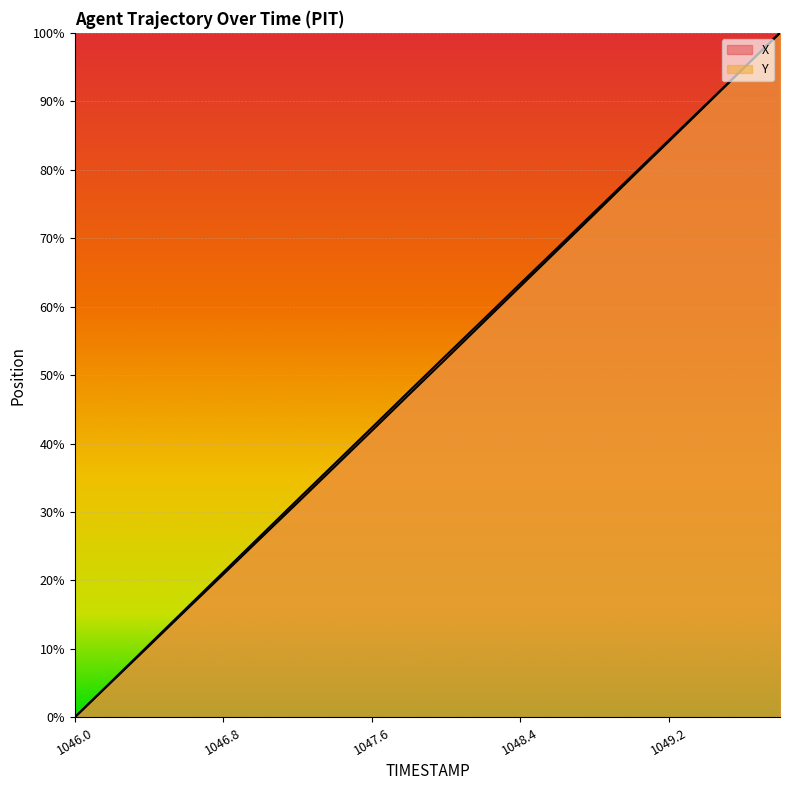

How many lines are shown in the chart?

2